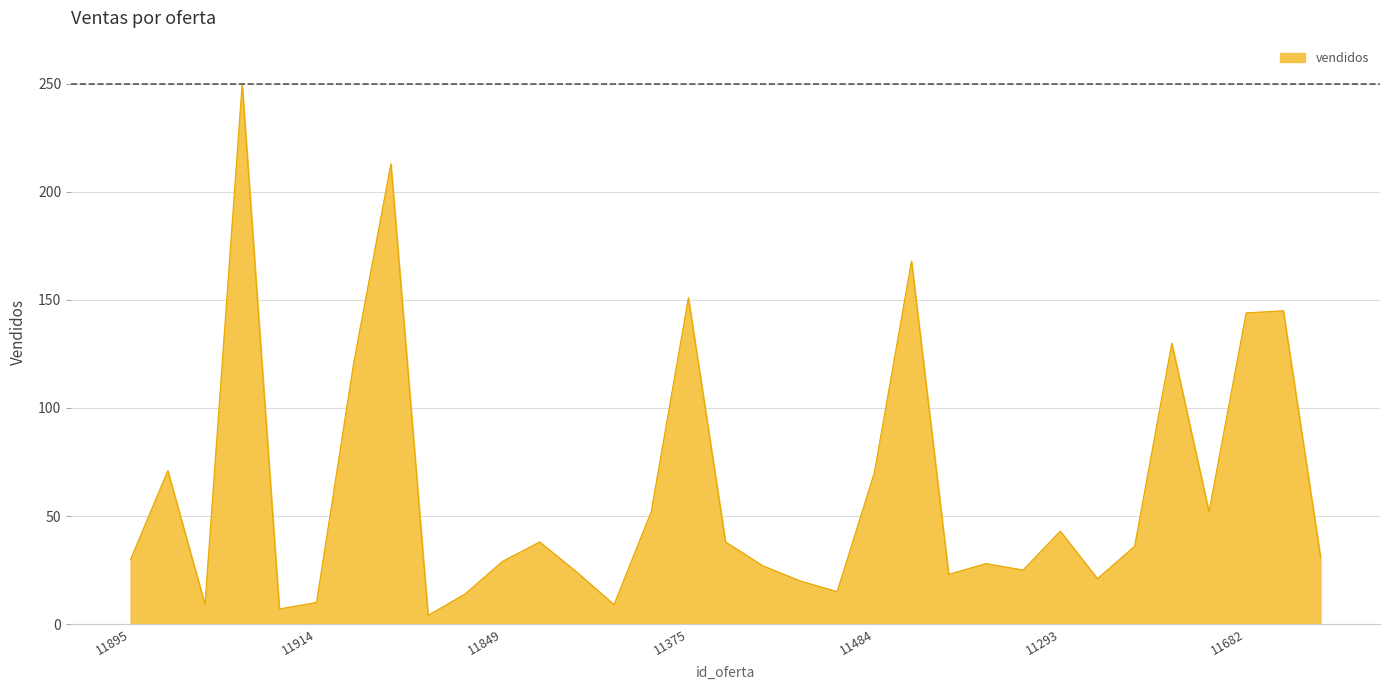

What is the difference between the maximum and minimum values?

246